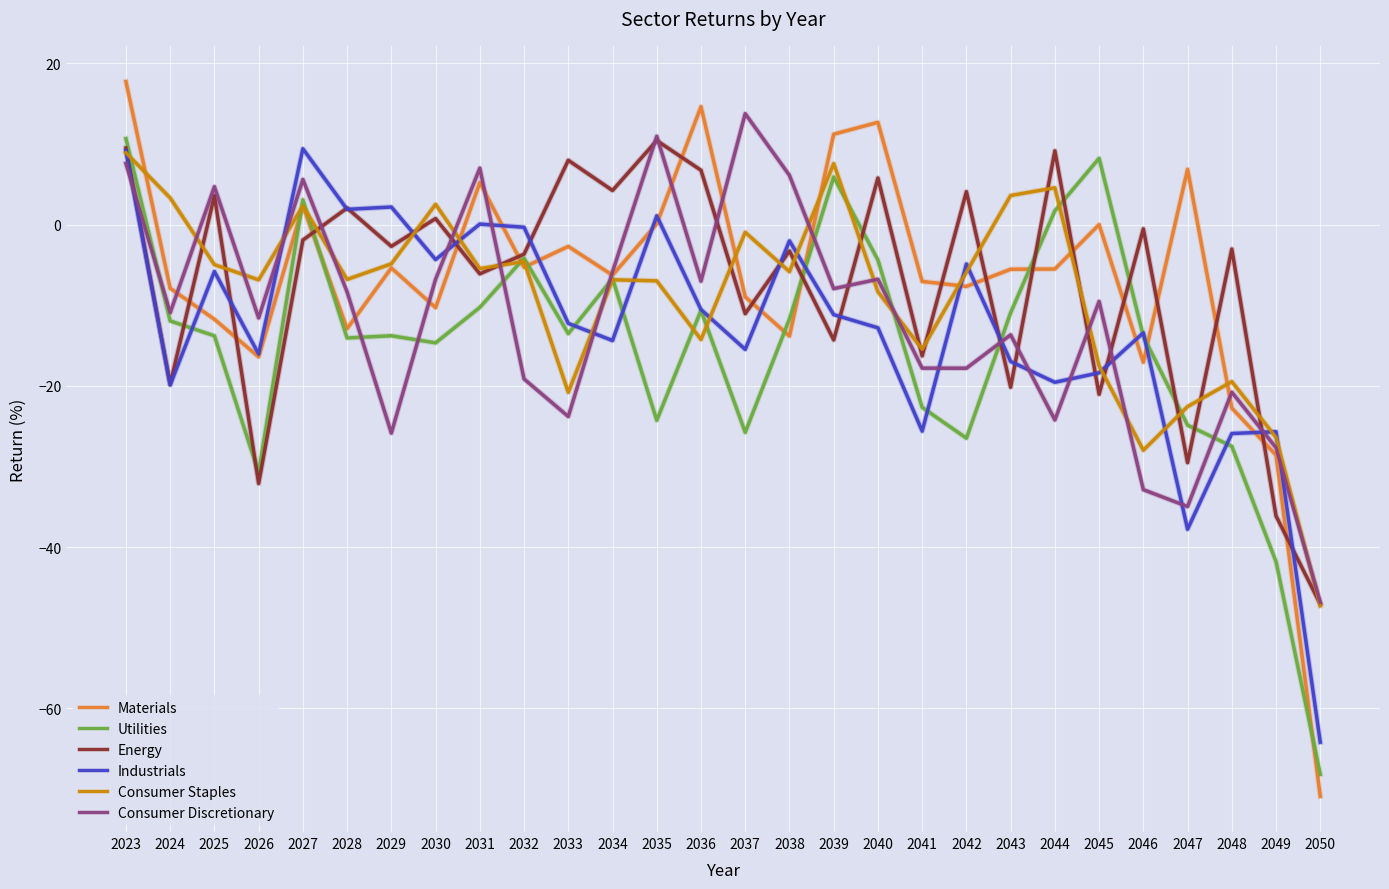

What is the sum of the Consumer Staples values at 2049 and 2045?

-43.9